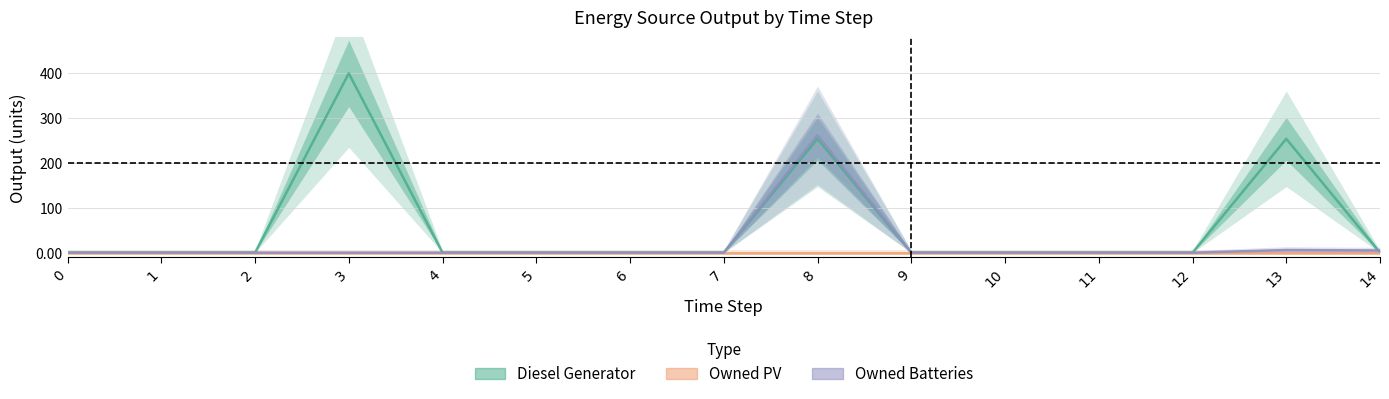

Reading left to right, extract all data points from this chart.

Diesel Generator: 0	0	0	400	0	0	0	0	254	0	0	0	0	254	0
Owned PV: 0	0	0	0	0	0	0	0	0	0	0	0	0	0	0
Owned Batteries: 0	0	0	0	0	0	0	0	262	0	0	0	0	6	5